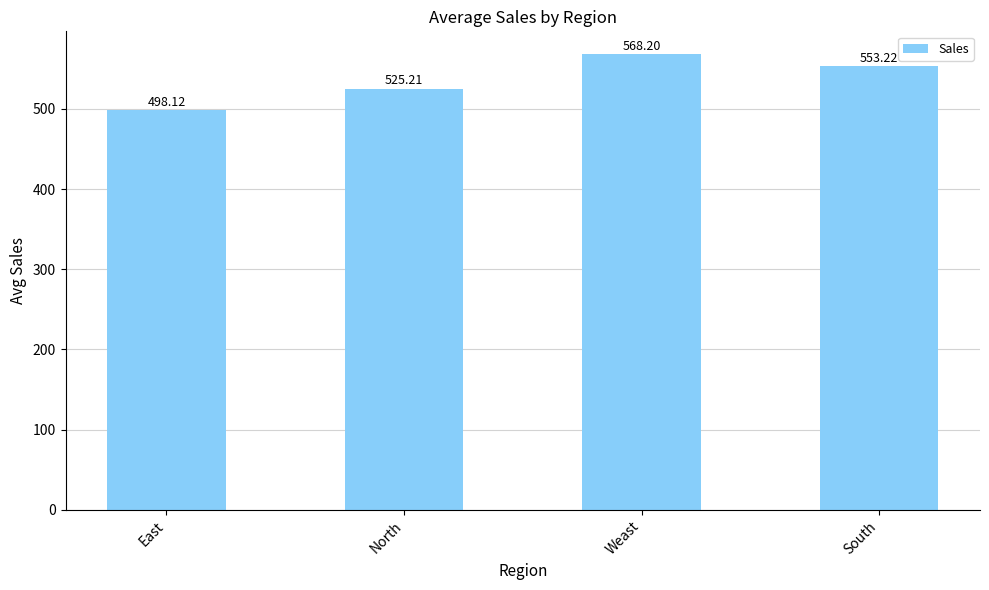

Reading left to right, extract all data points from this chart.

498.1	525.2	568.2	553.2